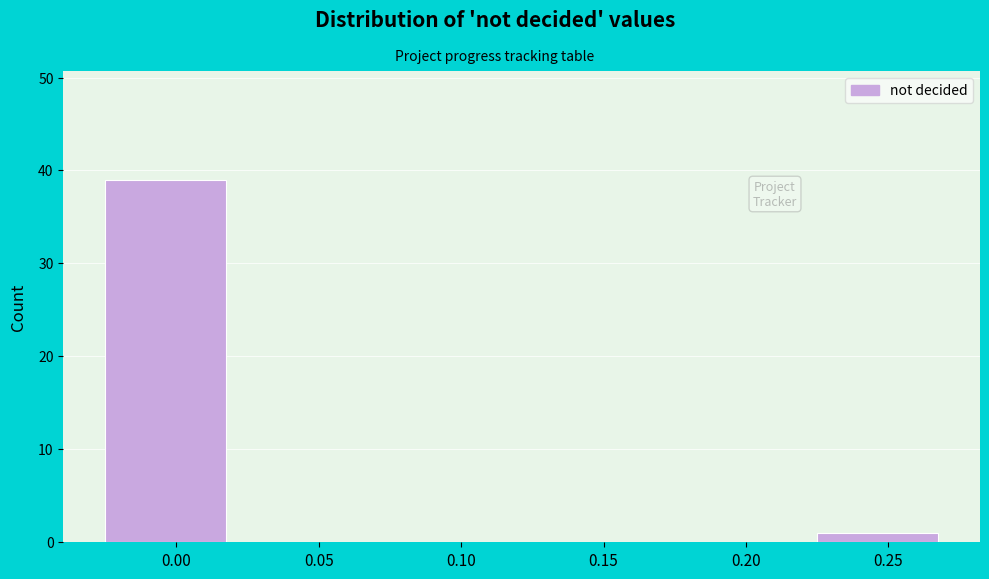

Reading left to right, transcribe all the data shown in this chart.

0.00=39	0.05=0	0.10=0	0.15=0	0.20=0	0.25=1